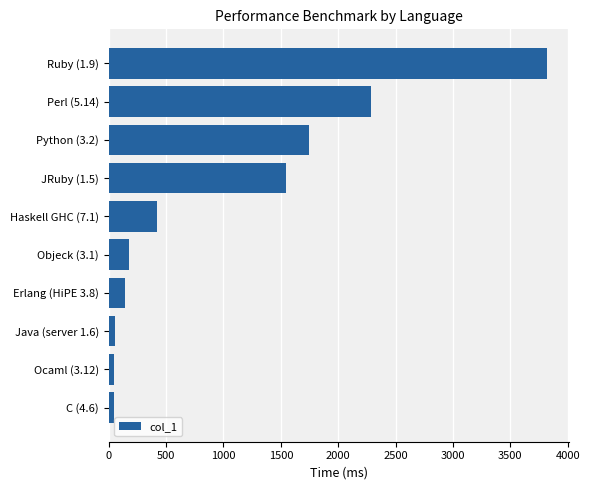

At which category does the chart reach its peak across all series?

Ruby (1.9)